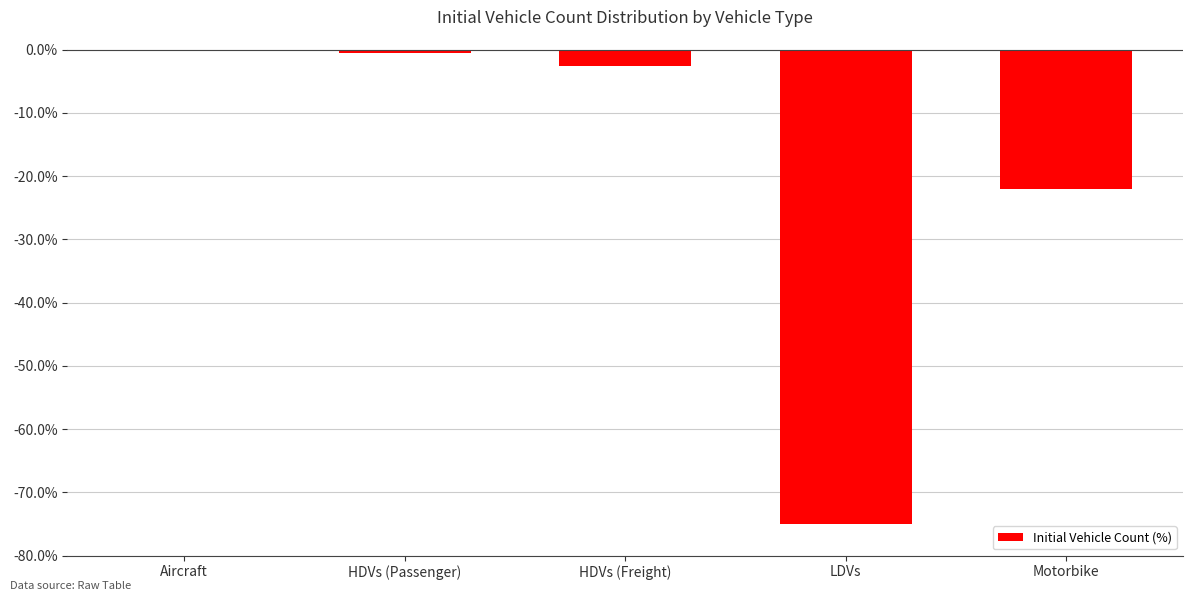

The chart shows a value of -22.0 at Motorbike. True or false?

True